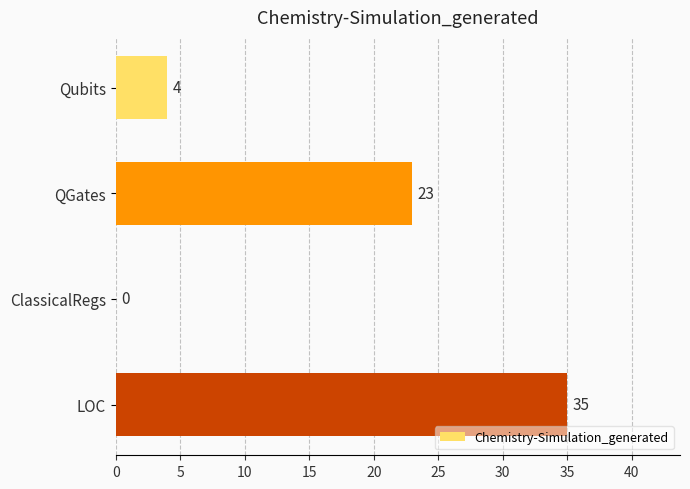

At which label is the value closest to 17?

QGates